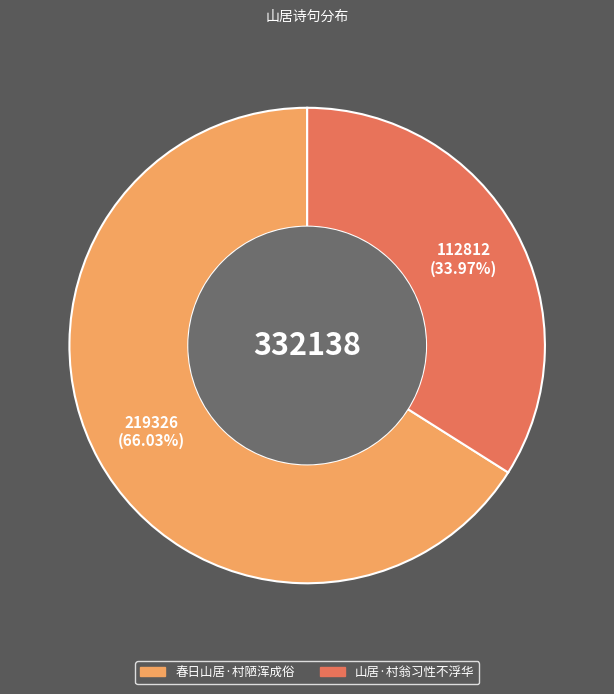

How many slices are in this pie chart?

2